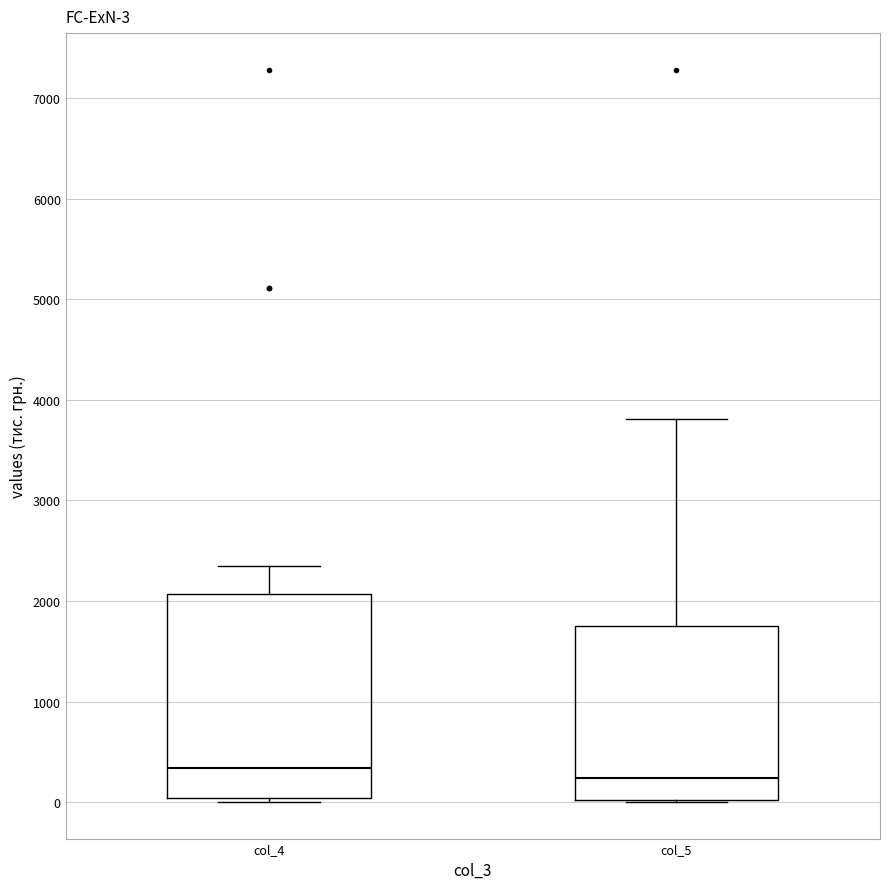

Which box has the lowest median line?

col_5